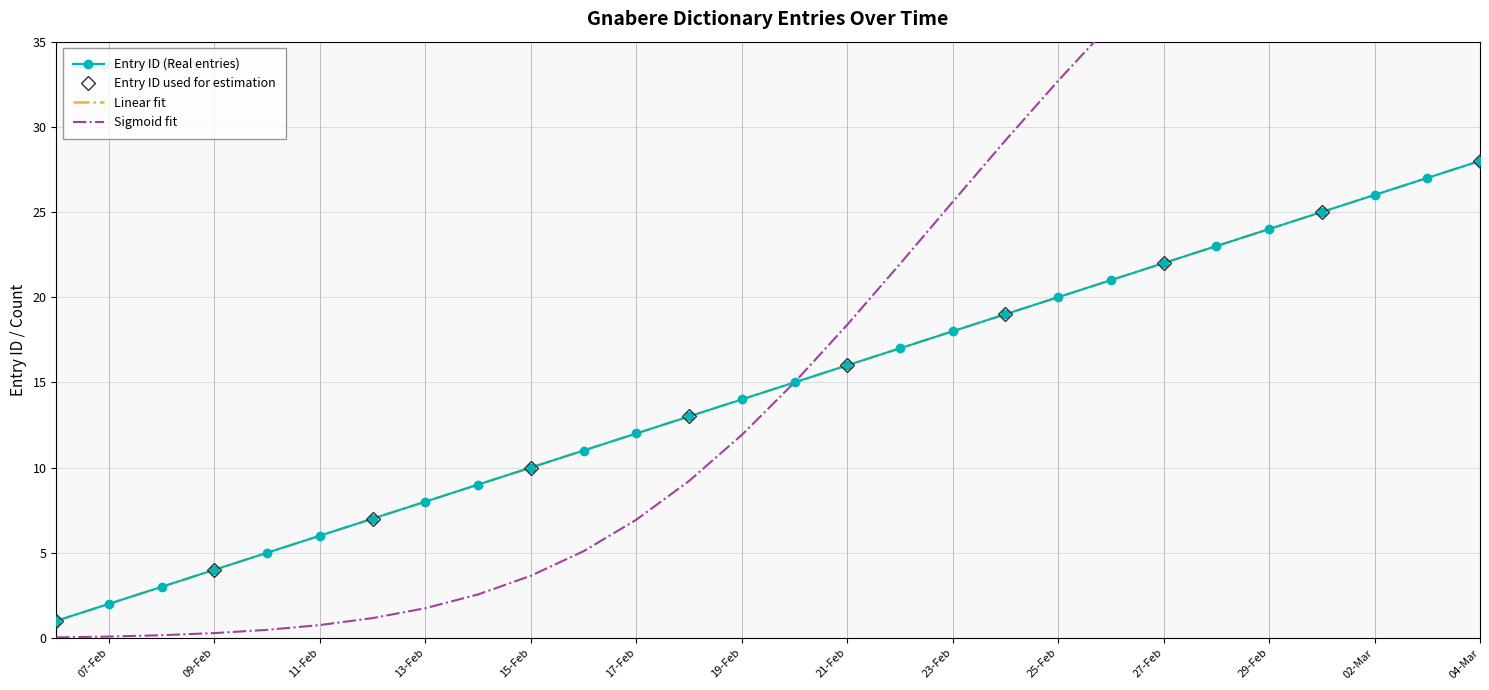

At how many categories does at least one series exceed 9?

19